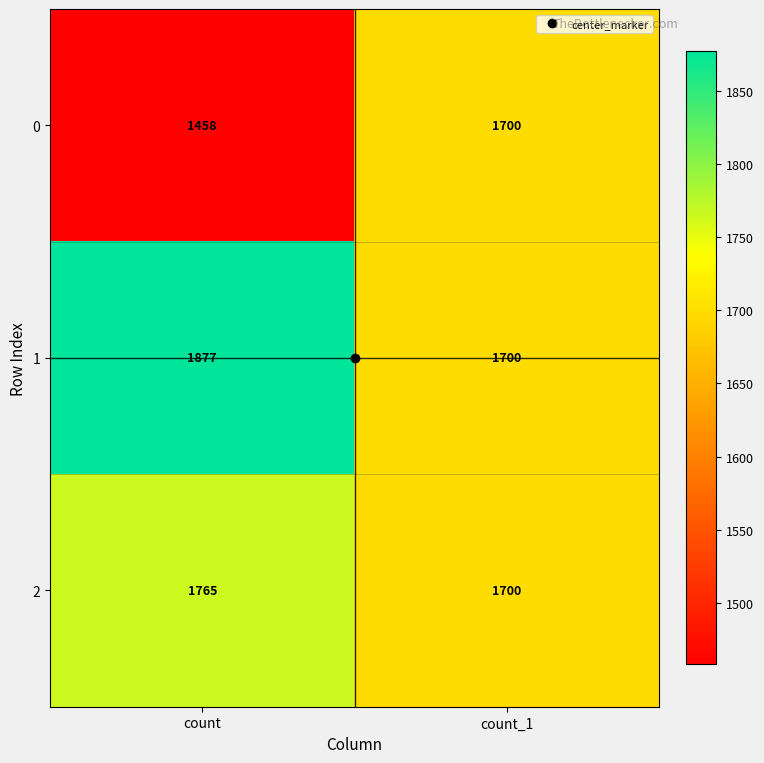

What is the total value across all series at count_1?

5100